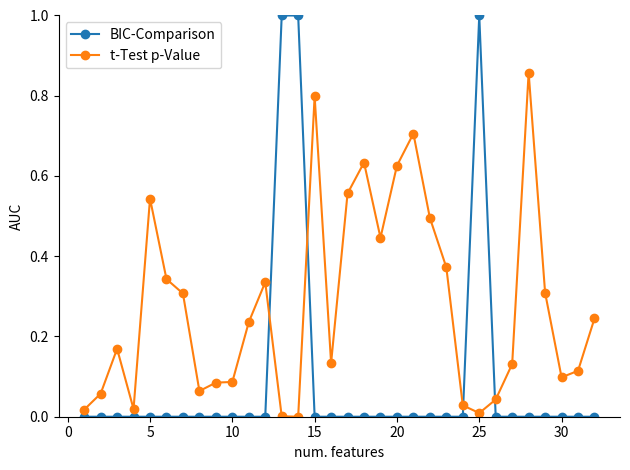

Rank the series by their average value, from lowest to highest.

BIC-Comparison, t-Test p-Value